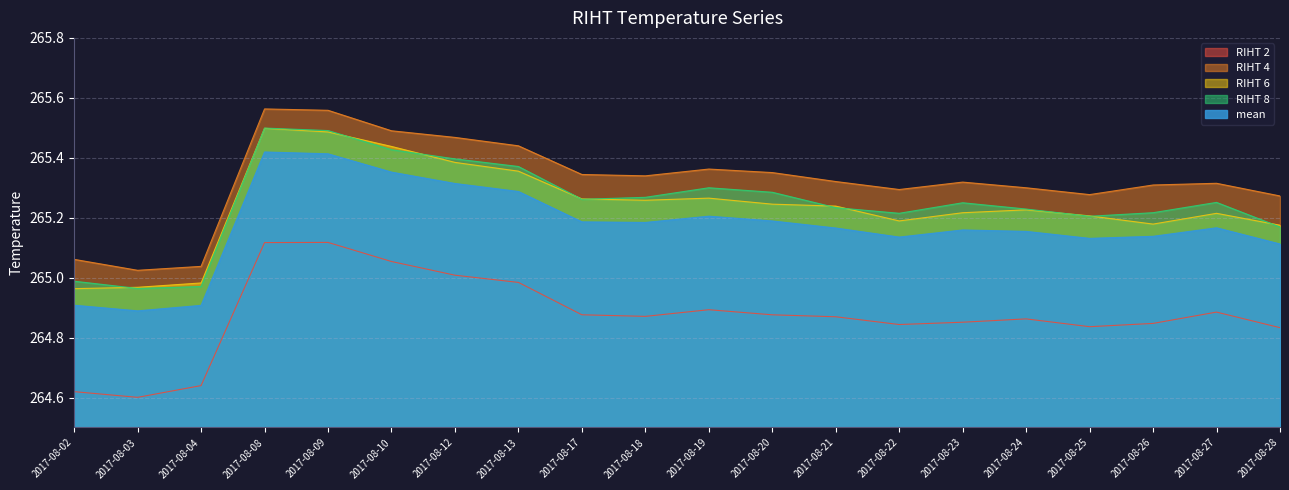

Where is RIHT 8 nearest to the value 265?

2017-08-02